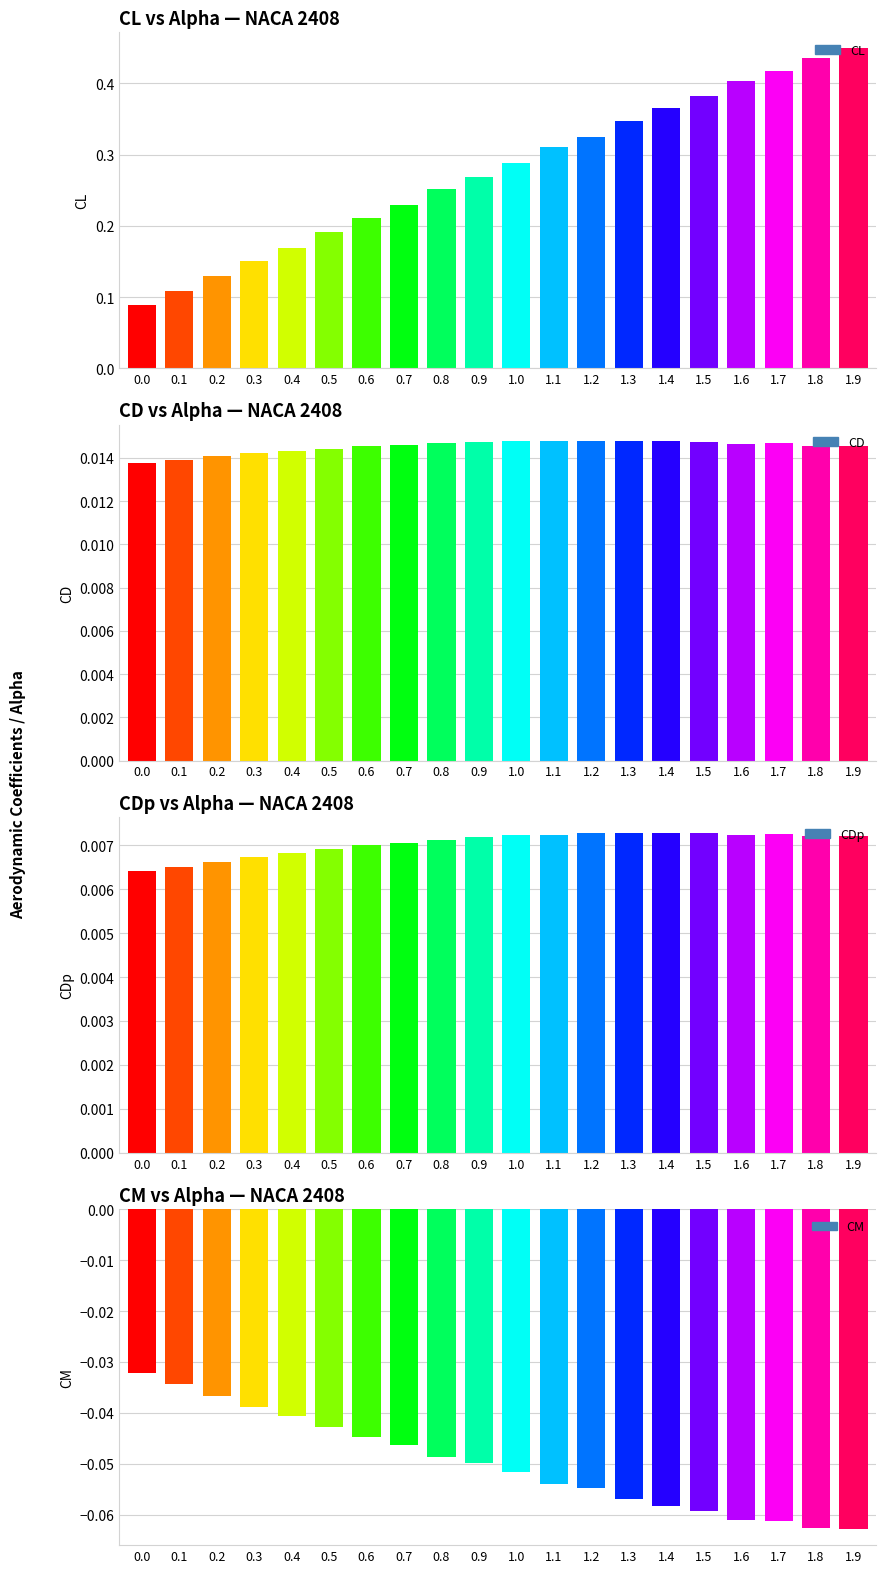

At which category is the sum across all series the highest?

1.9